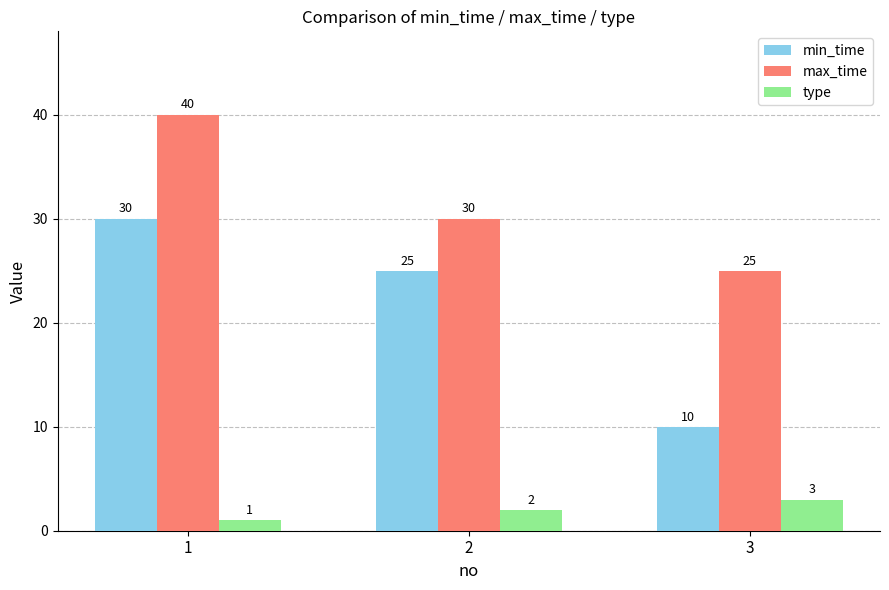

Count the number of categories in the chart.

3